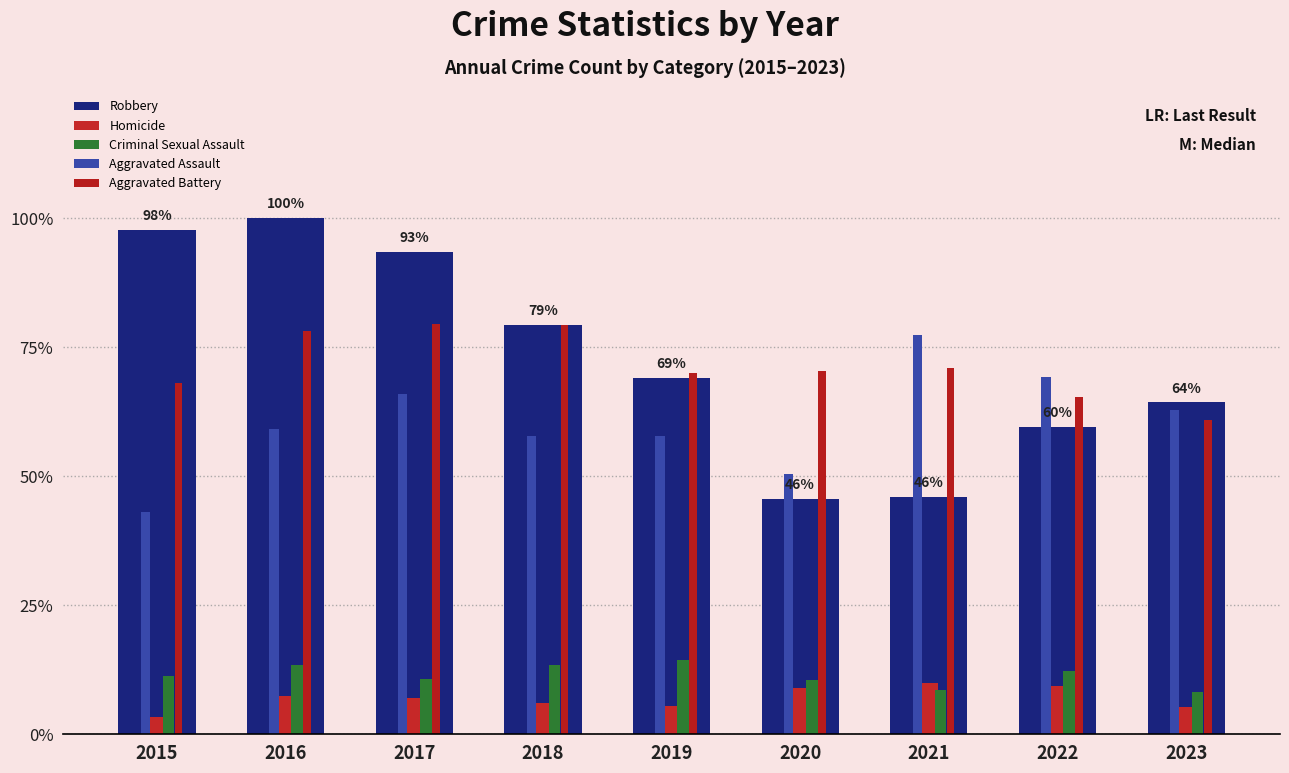

Is the value of Criminal Sexual Assault at 2023 greater than the value of Robbery at 2023?

No